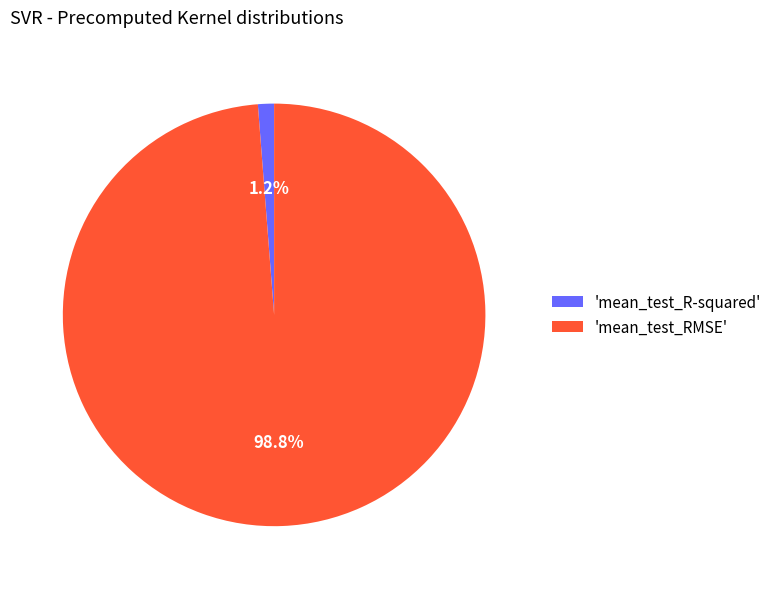

Is there any slice that represents more than half of the pie?

Yes